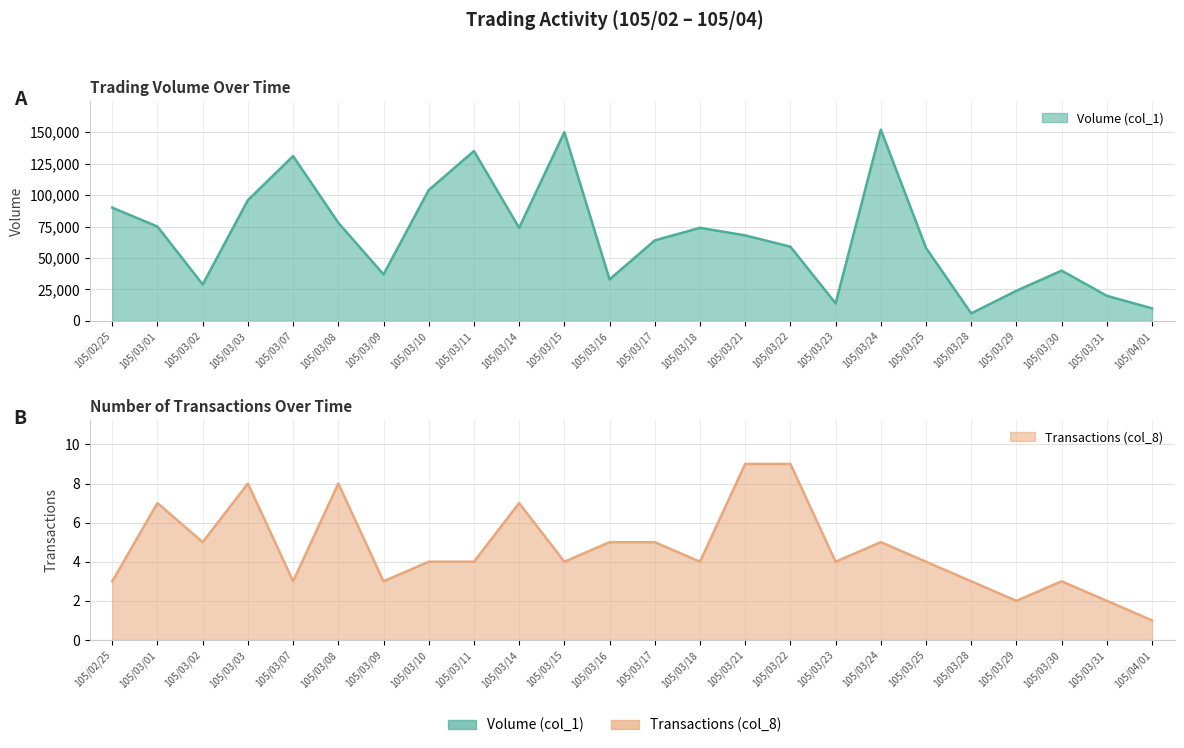

Where is the first local maximum for Volume (col_1)?

105/03/07